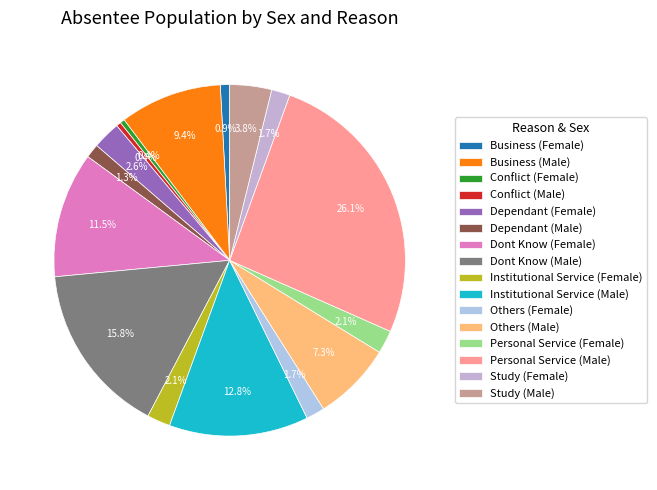

Is it true that Study (Female) is 2% of the pie?

True